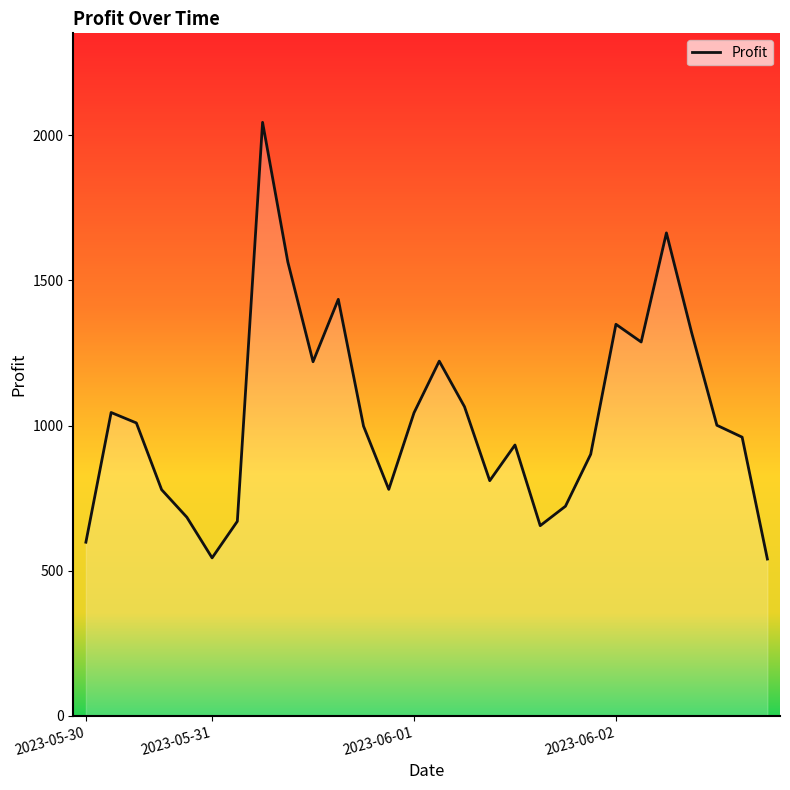

What is the smallest value displayed?

540